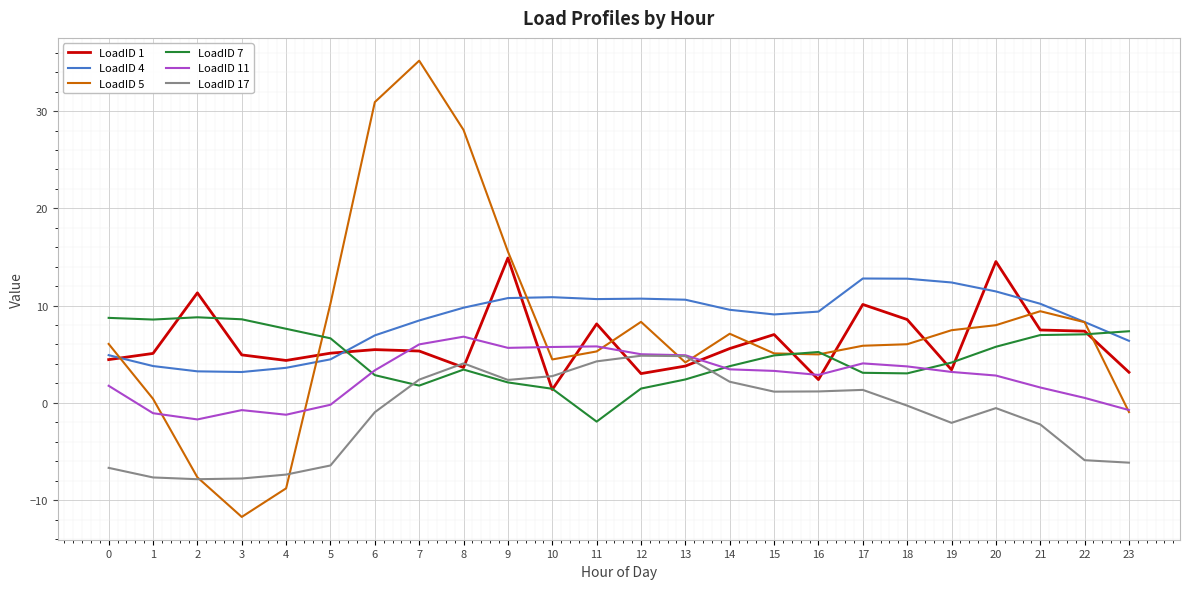

What is the maximum value shown in the chart?

35.2